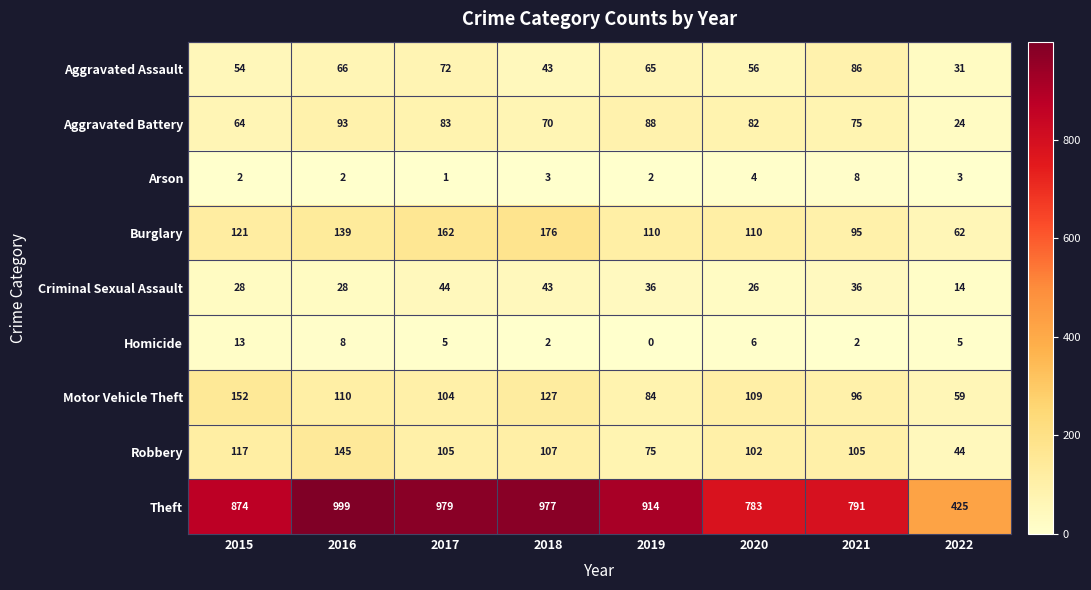

What is the difference between the maximum and minimum values in the Homicide series?

13